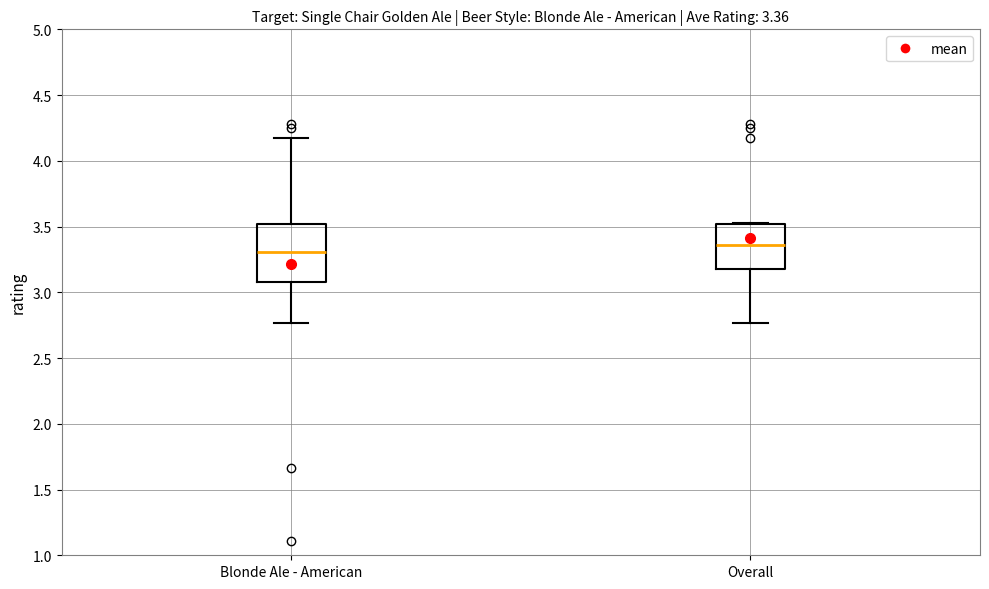

Which box is the tallest, from its lower edge to its upper edge?

Blonde Ale - American